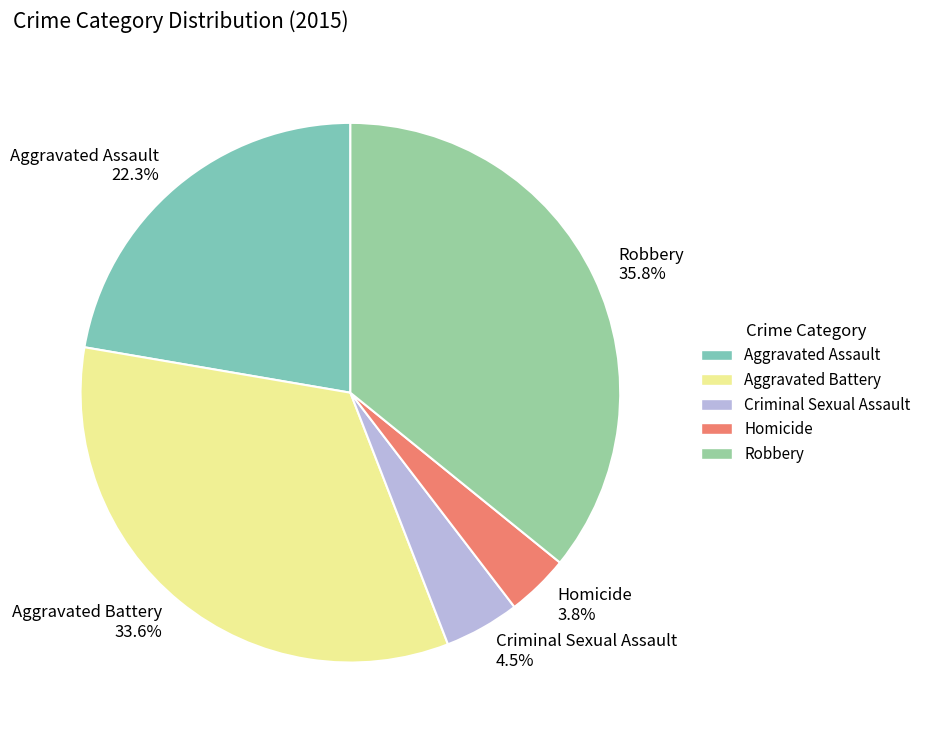

To the nearest percent, what portion does Aggravated Battery represent?

34%